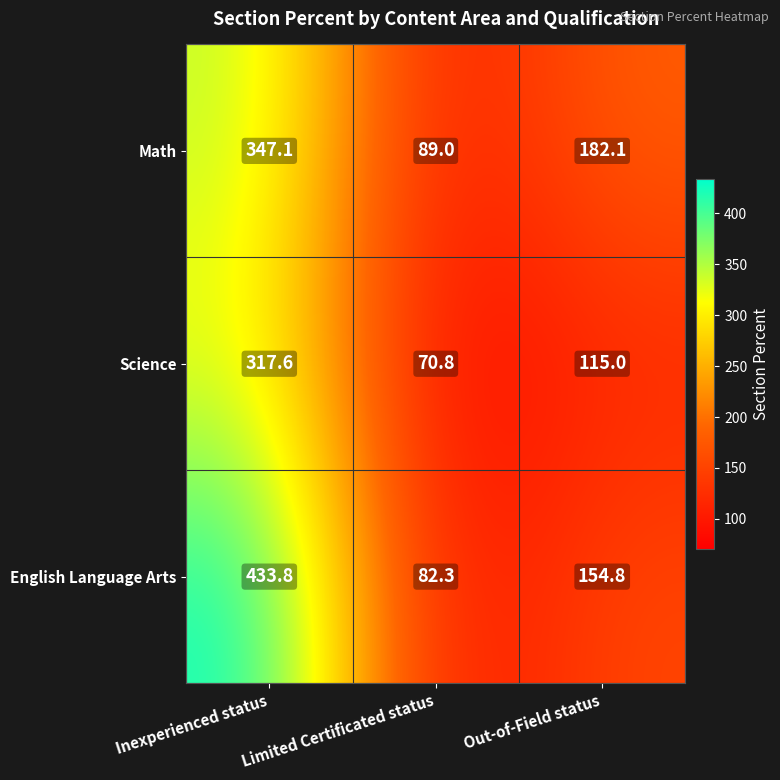

Which series has the widest spread of values?

English Language Arts